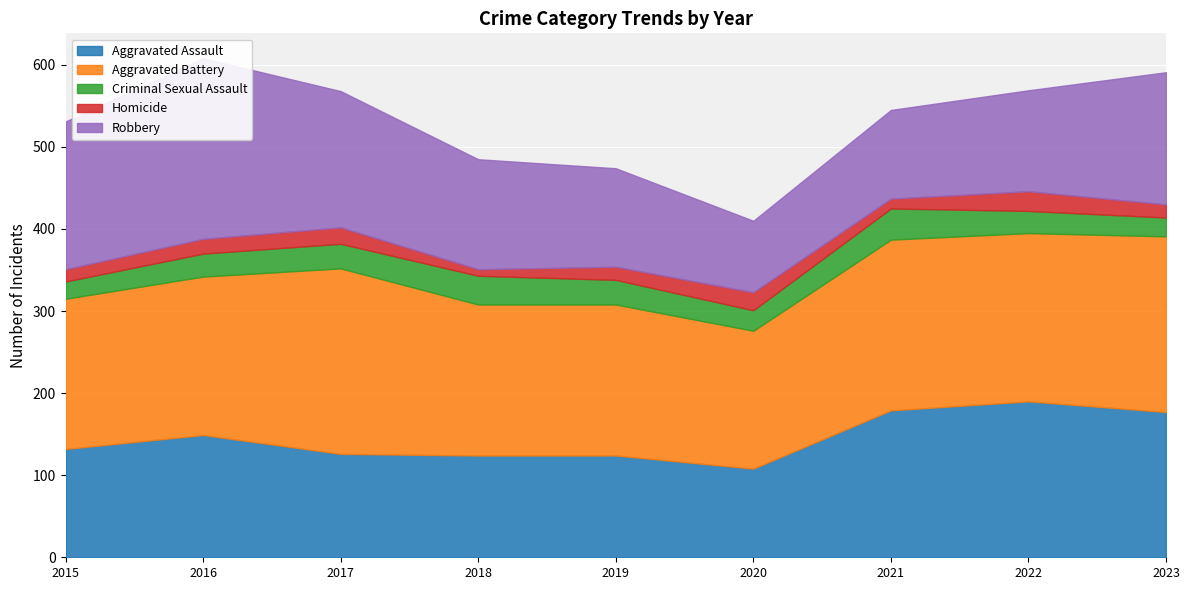

At which label does Criminal Sexual Assault reach its peak?

2021